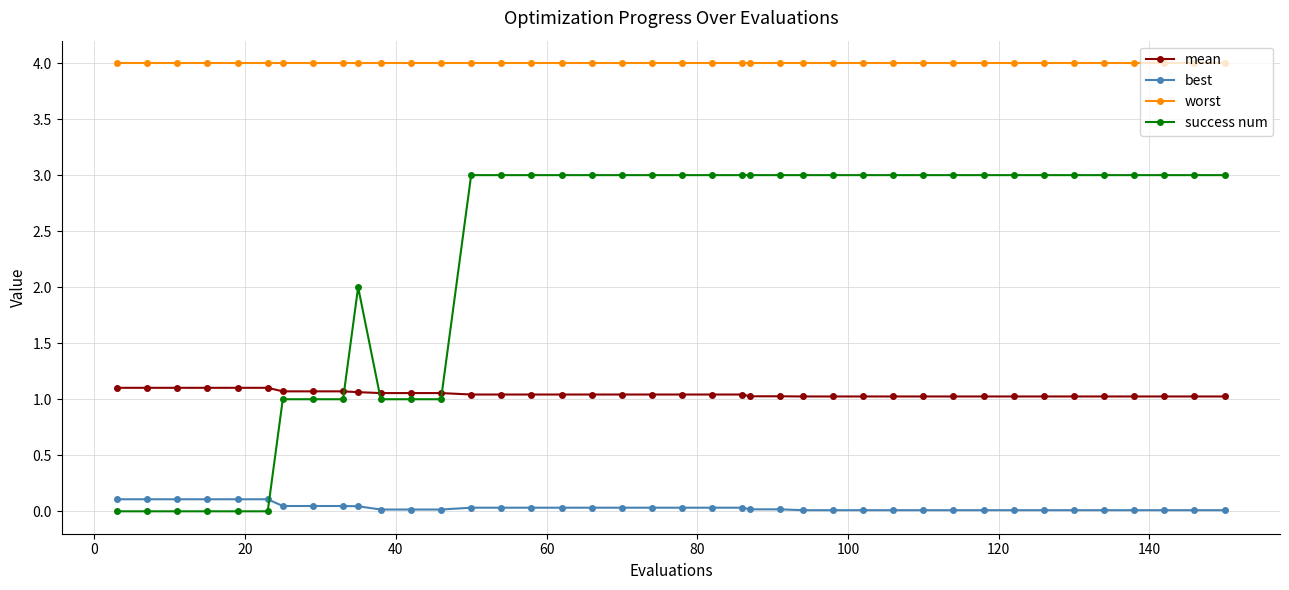

What is the value of the worst point at the 32nd from the left?

4.0